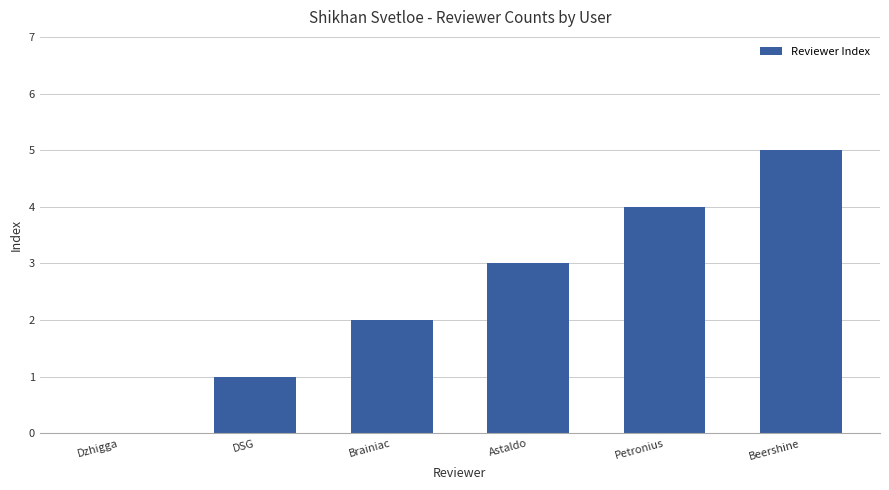

What is the approximate value at Astaldo?

3